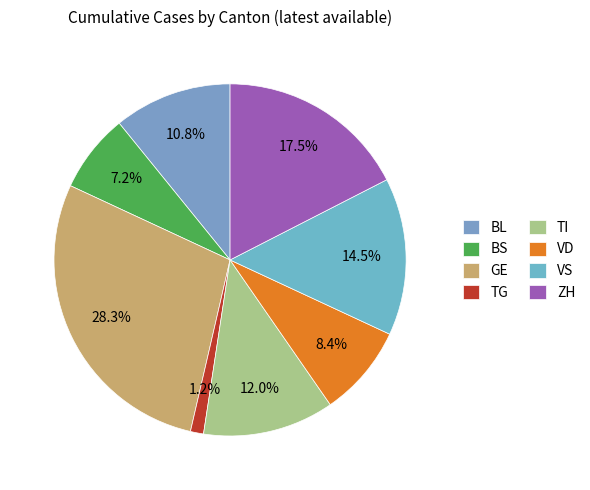

To the nearest percent, what is the average slice percentage?

12%